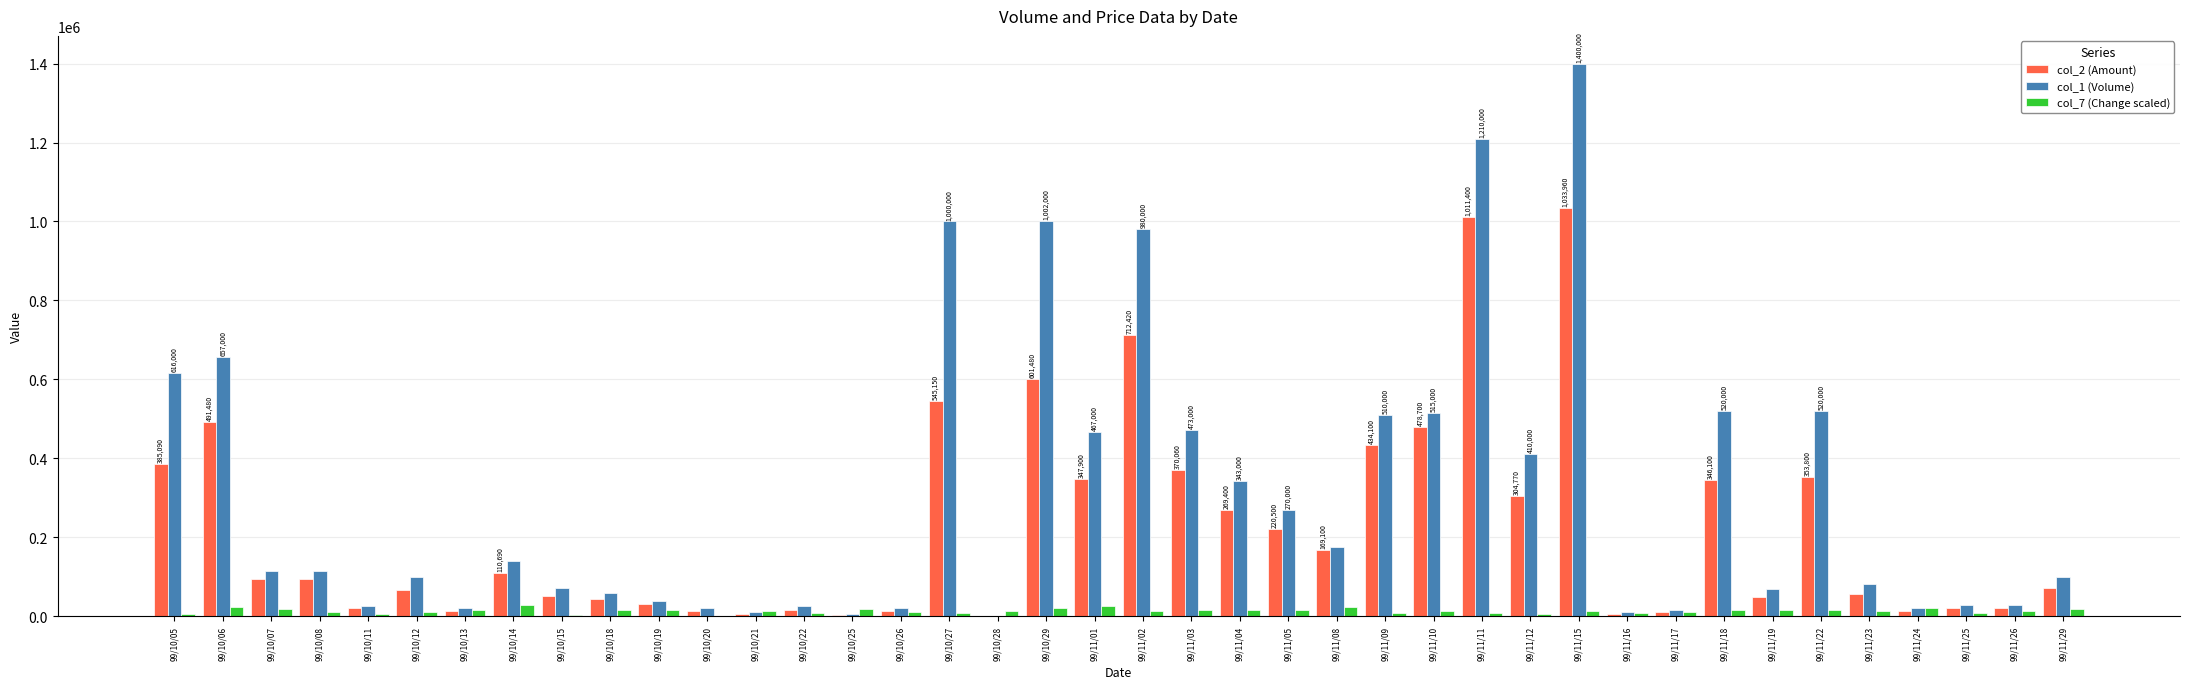

Does the chart contain stacked bars?

No